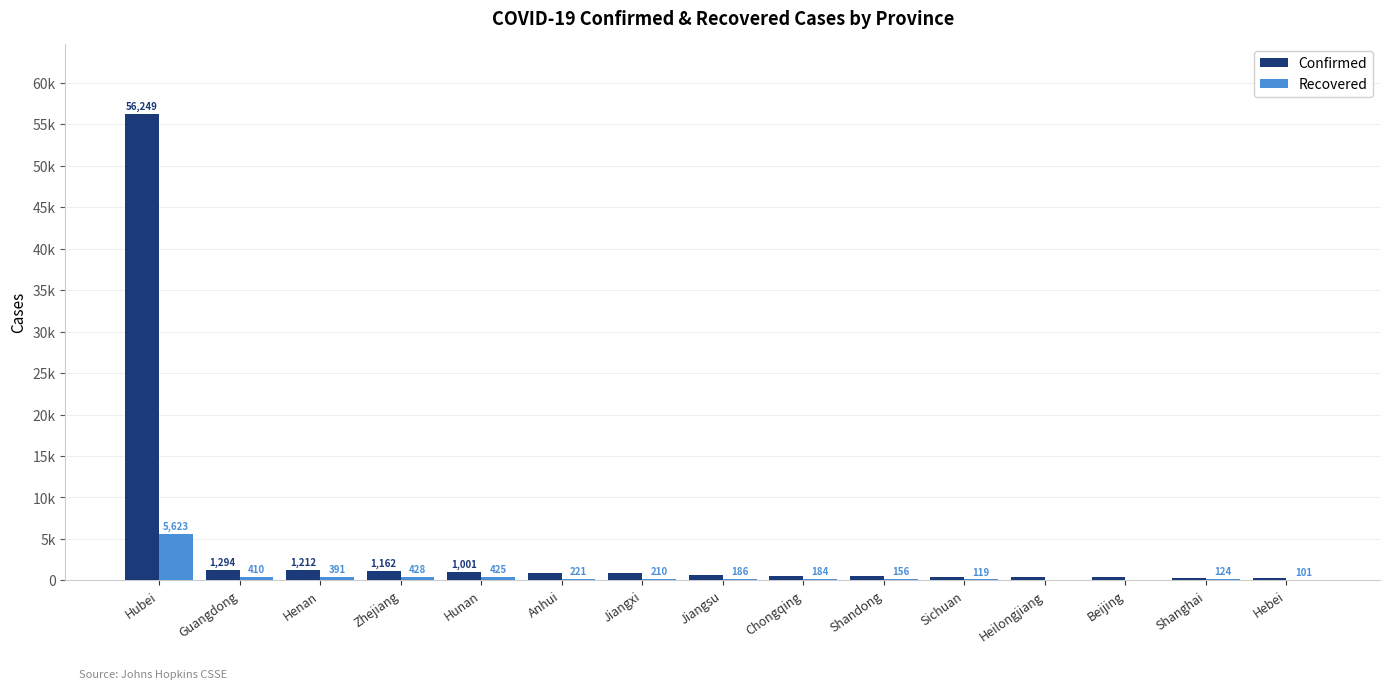

Are the bars grouped side by side (vs. stacked)?

Yes